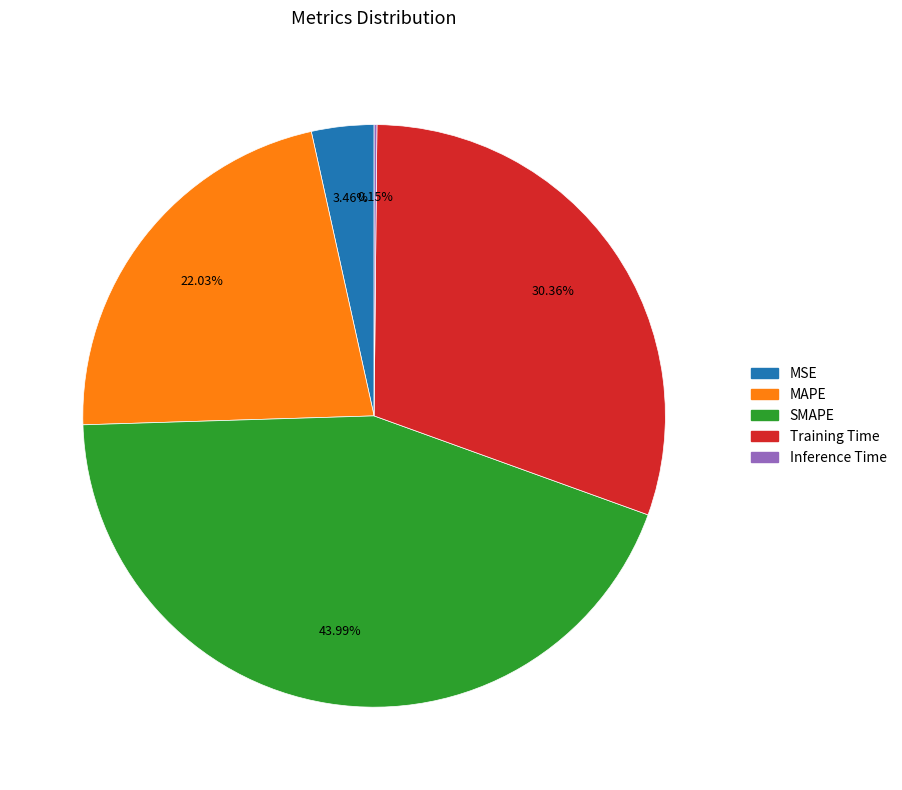

Does any single category account for the majority?

No